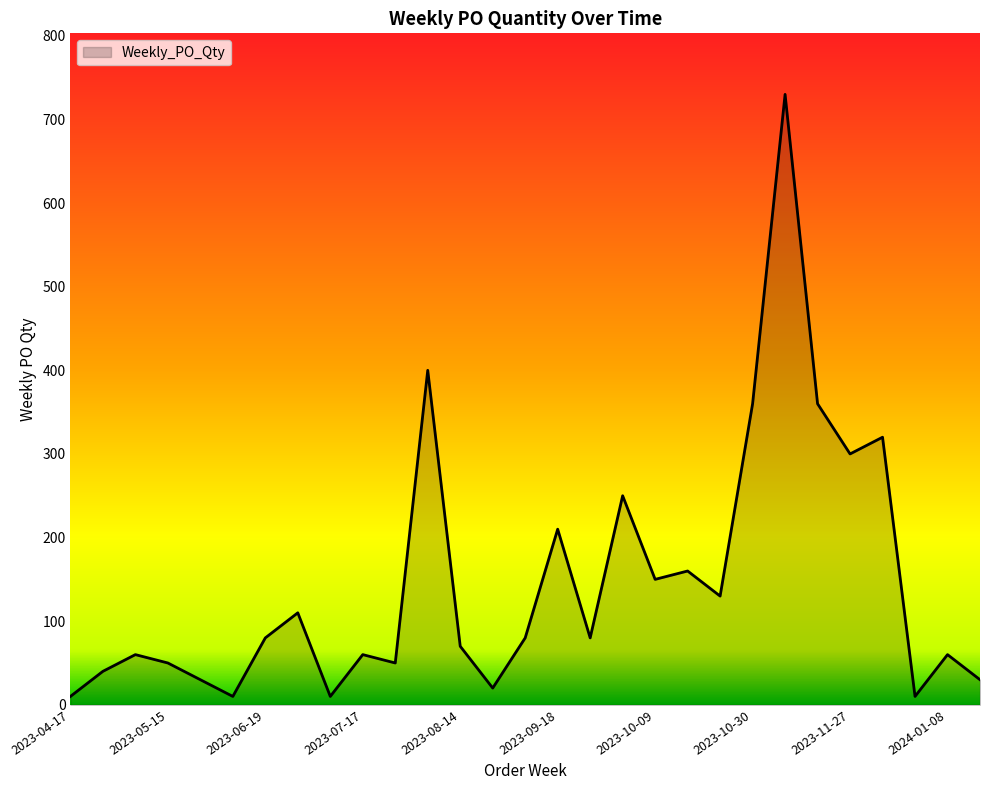

What is the greatest value displayed?

730